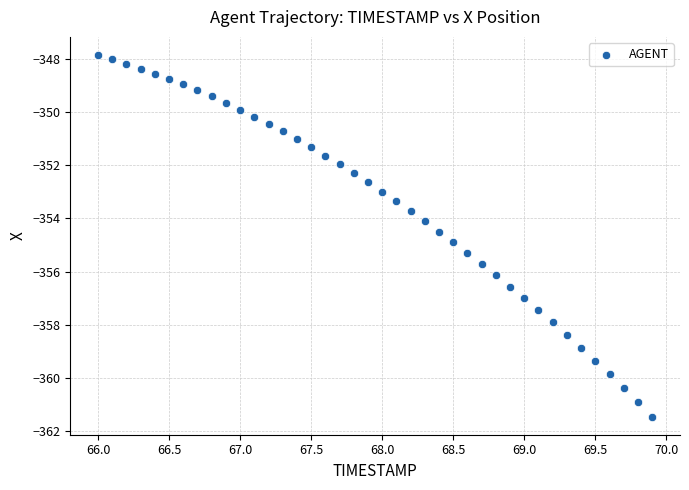

What is the range of X values (max minus min)?

3.9